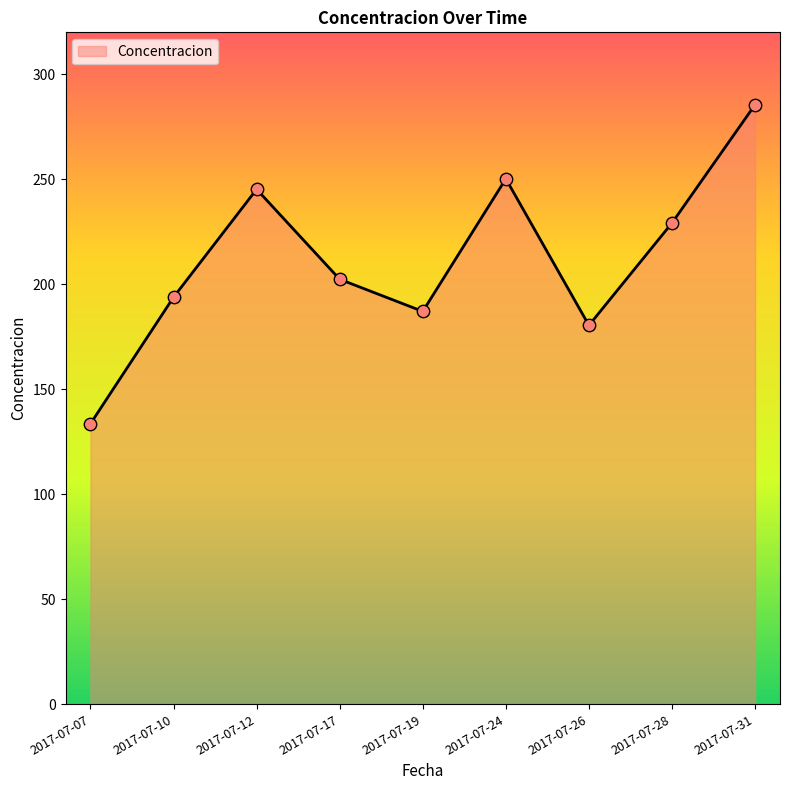

What is the ratio of the value at 2017-07-07 to the value at 2017-07-10?

0.7